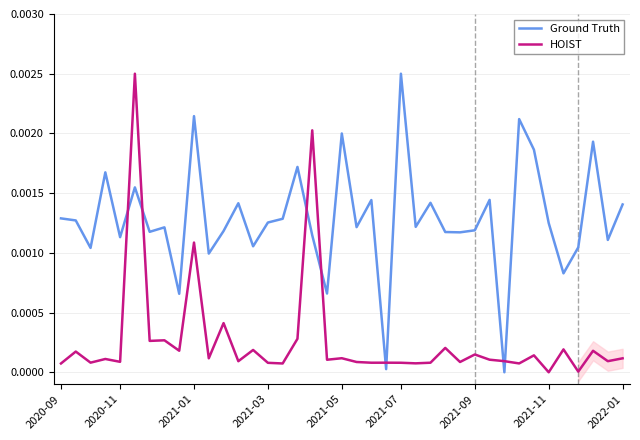

Which series ends up on top after the final intersection of HOIST and Ground Truth?

Ground Truth